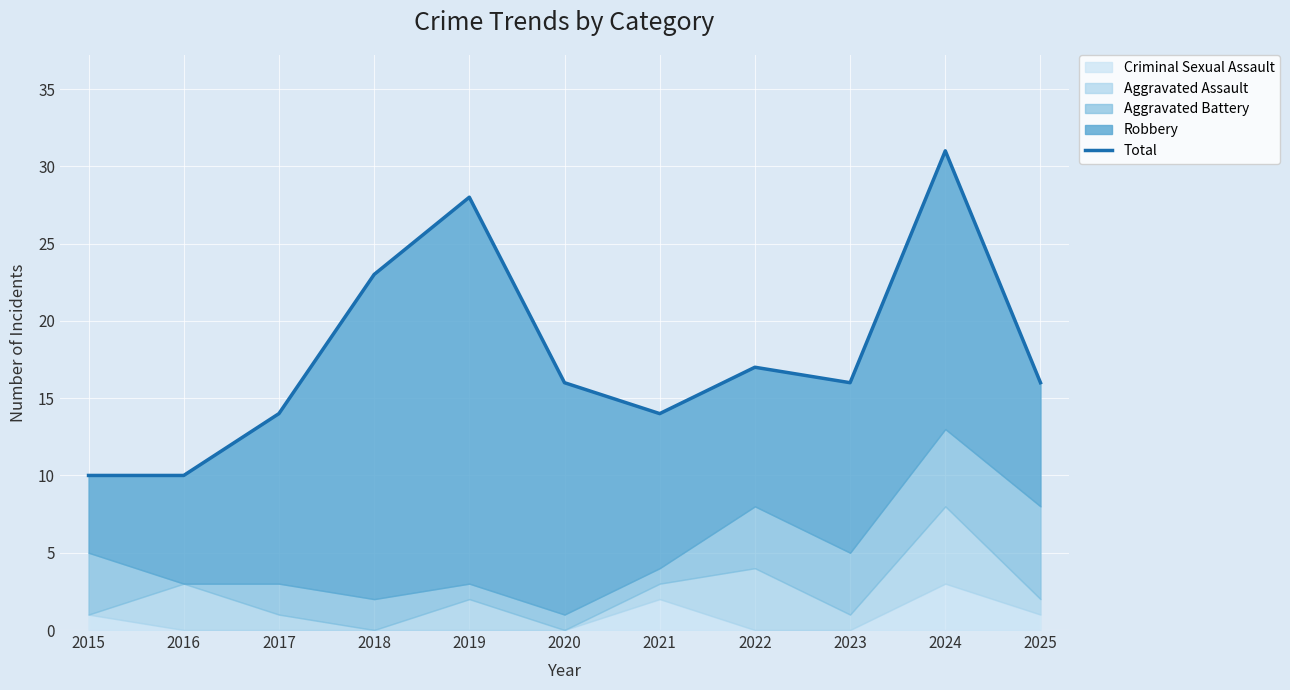

How many data points does each series have?

11